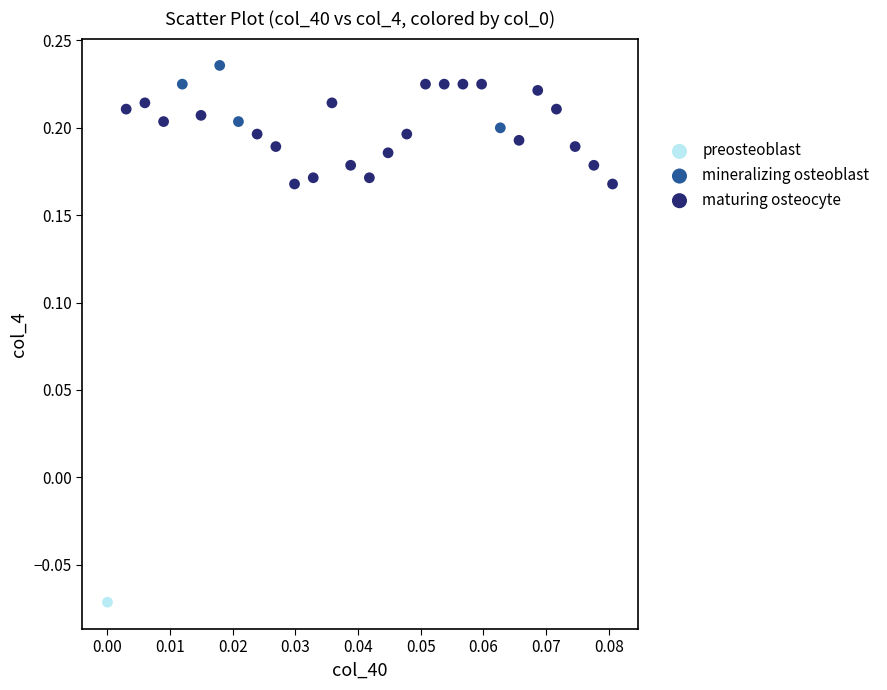

Which series contains the lowest Y value?

preosteoblast